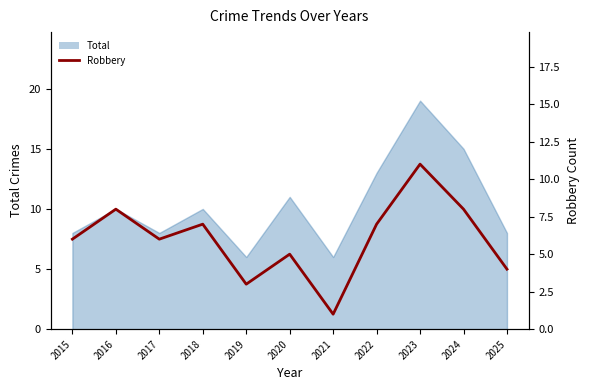

What is the ratio of the value at 2019 to the value at 2024?

0.4